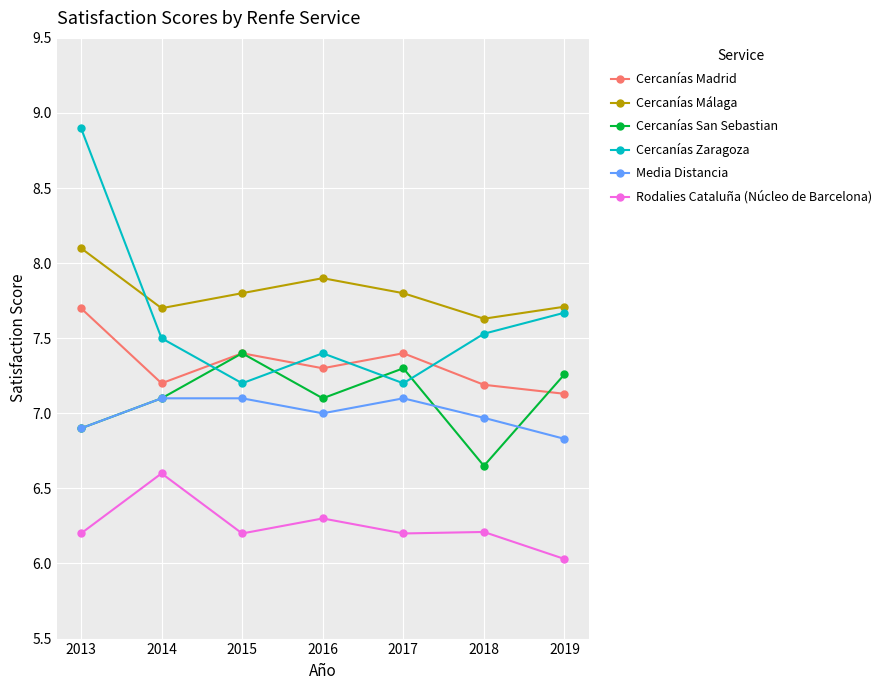

What is the difference between the Cercanías Málaga values at 2019 and 2018?

0.1